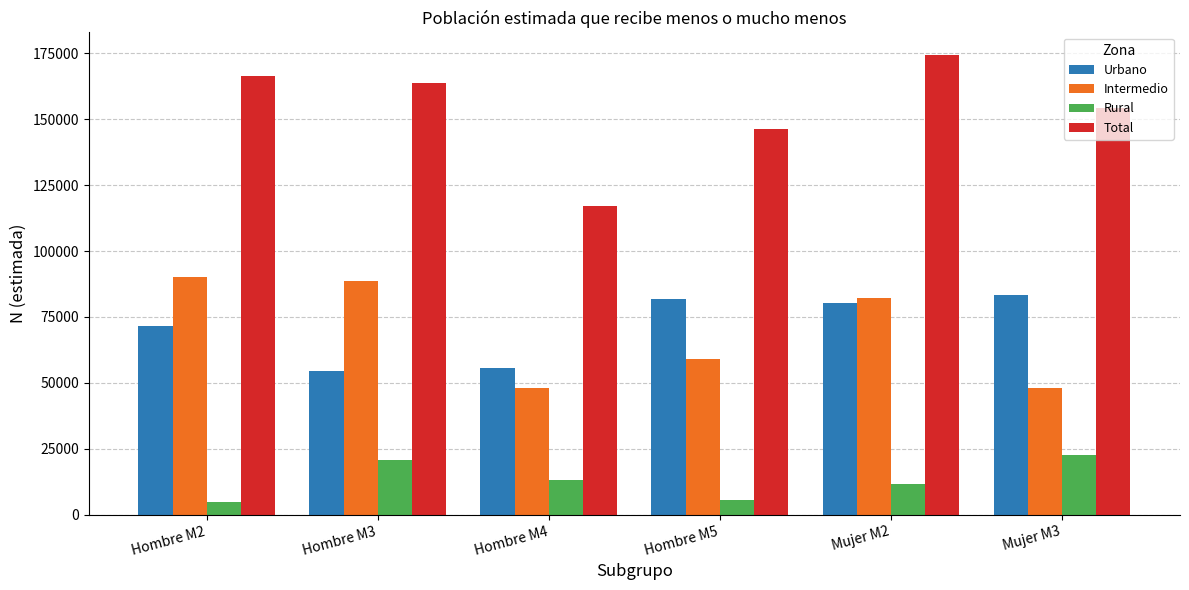

Is it true that Intermedio equals 117967 at Mujer M2?

False